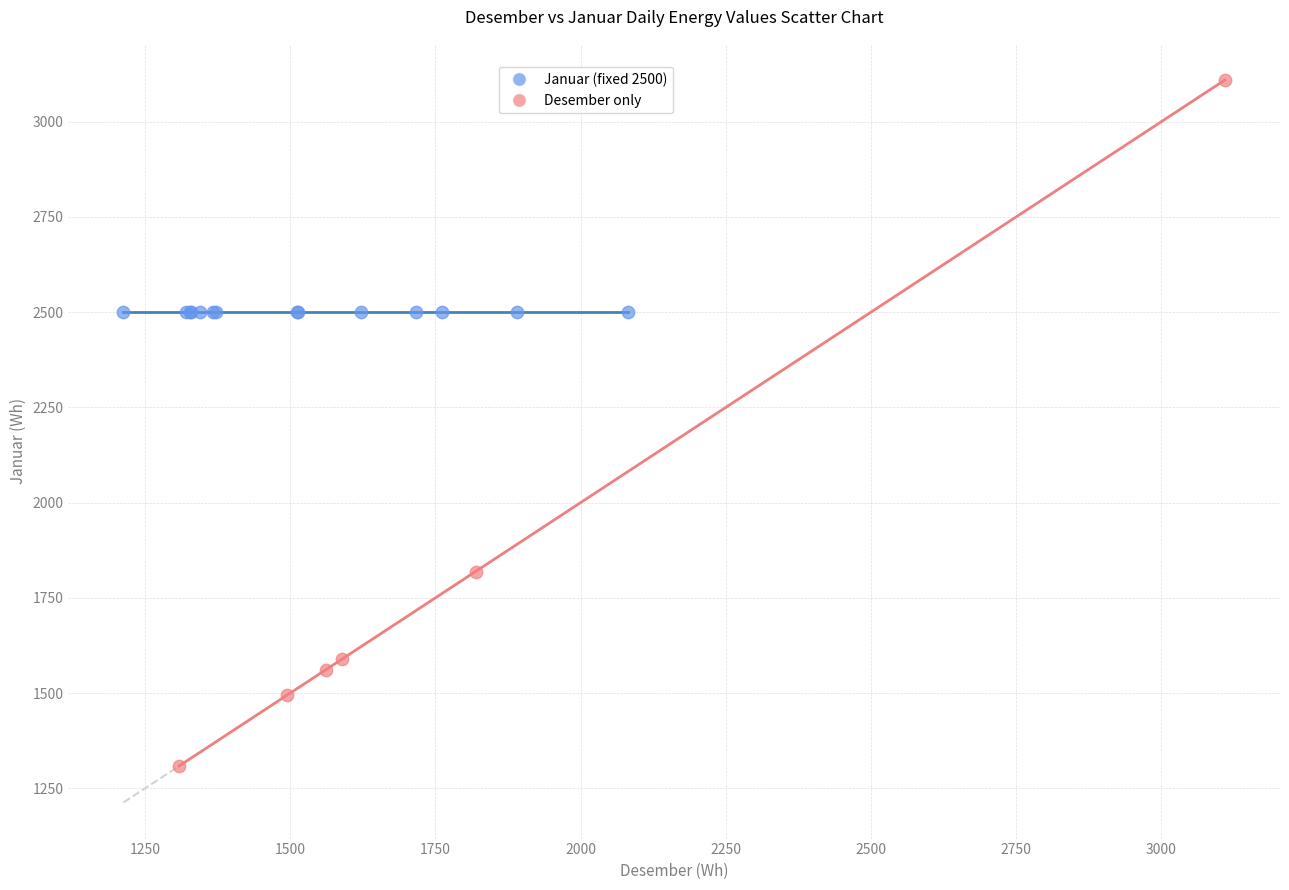

What are all the series names shown in the legend?

Januar (fixed 2500), Desember only